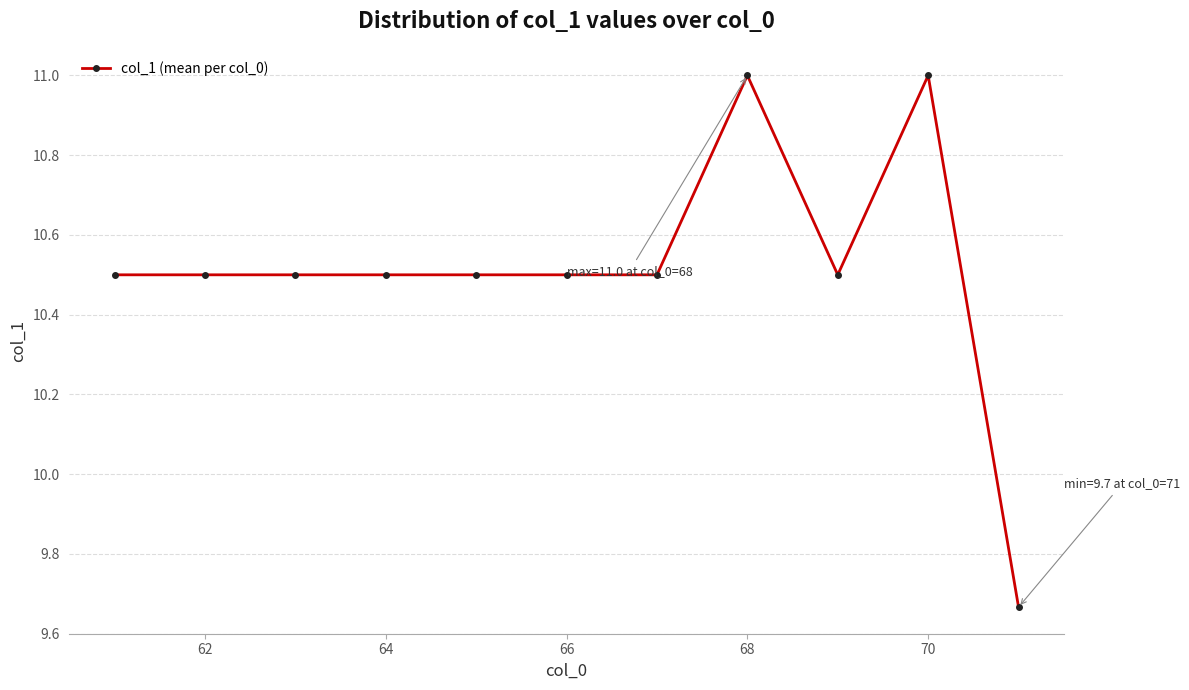

What is the value of the 10th point from the left?

11.0